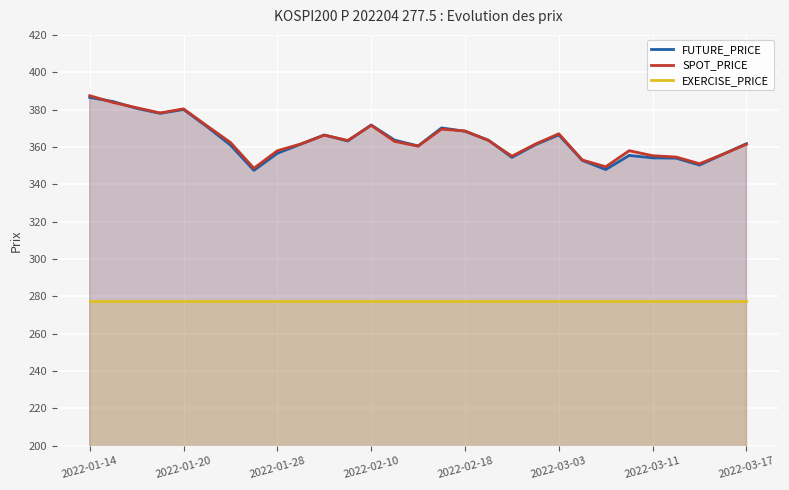

Does the chart display data point markers on the line(s)?

No